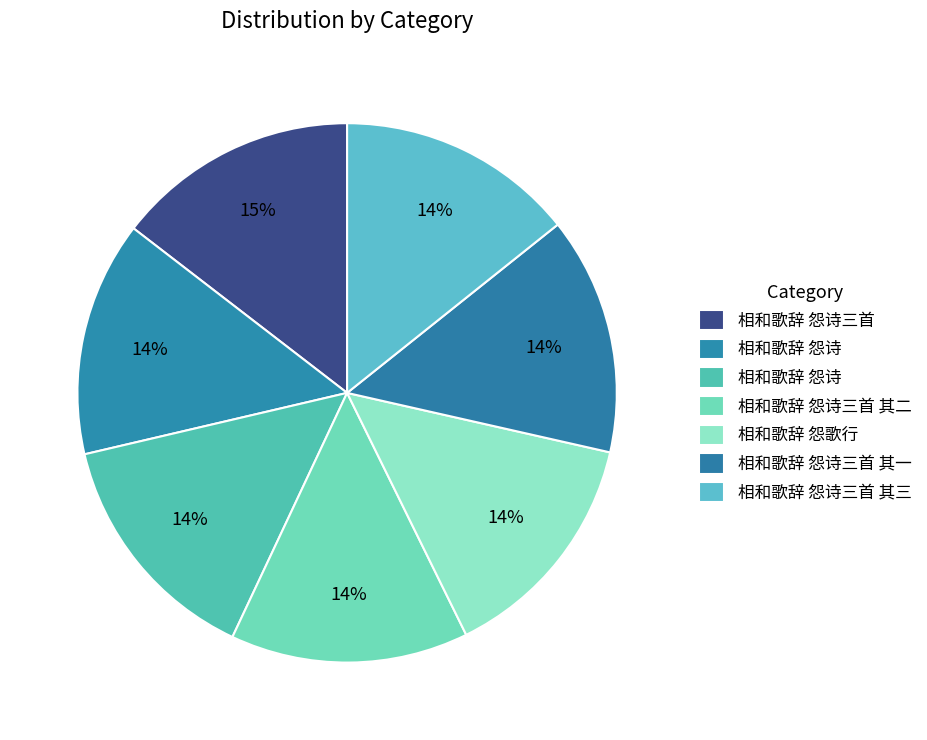

Is there any slice that represents more than half of the pie?

No